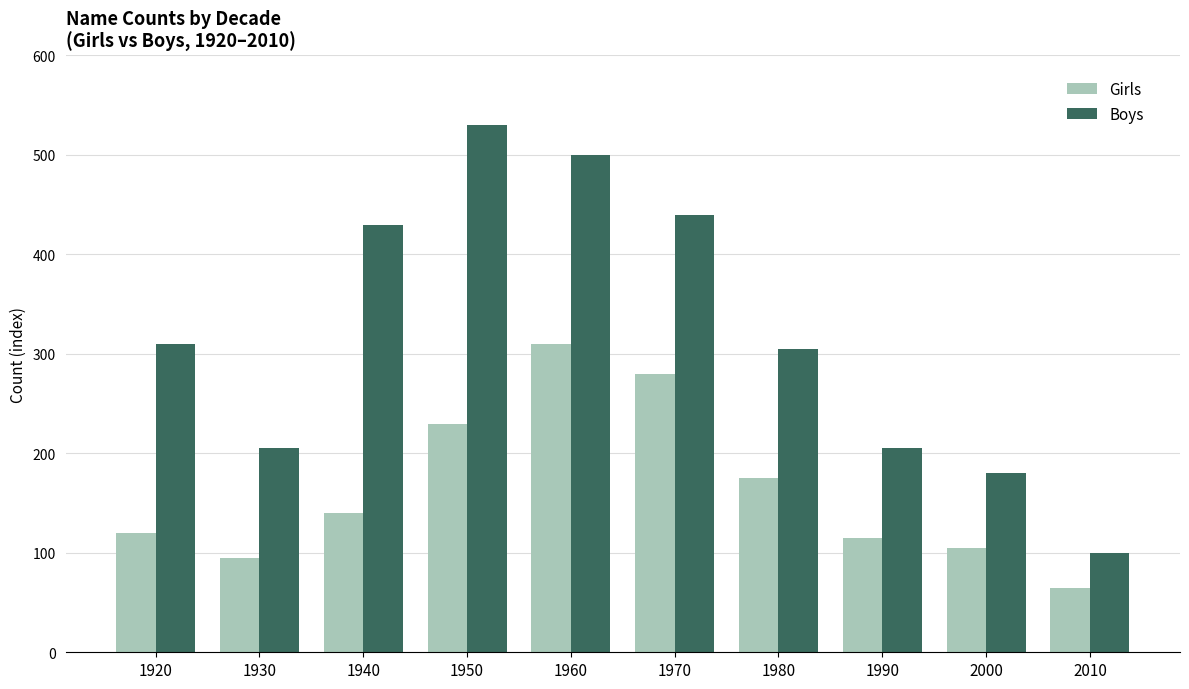

Reading left to right, transcribe all the data shown in this chart.

Girls: 1920=120	1930=95	1940=140	1950=230	1960=310	1970=280	1980=175	1990=115	2000=105	2010=65
Boys: 1920=310	1930=205	1940=430	1950=530	1960=500	1970=440	1980=305	1990=205	2000=180	2010=100